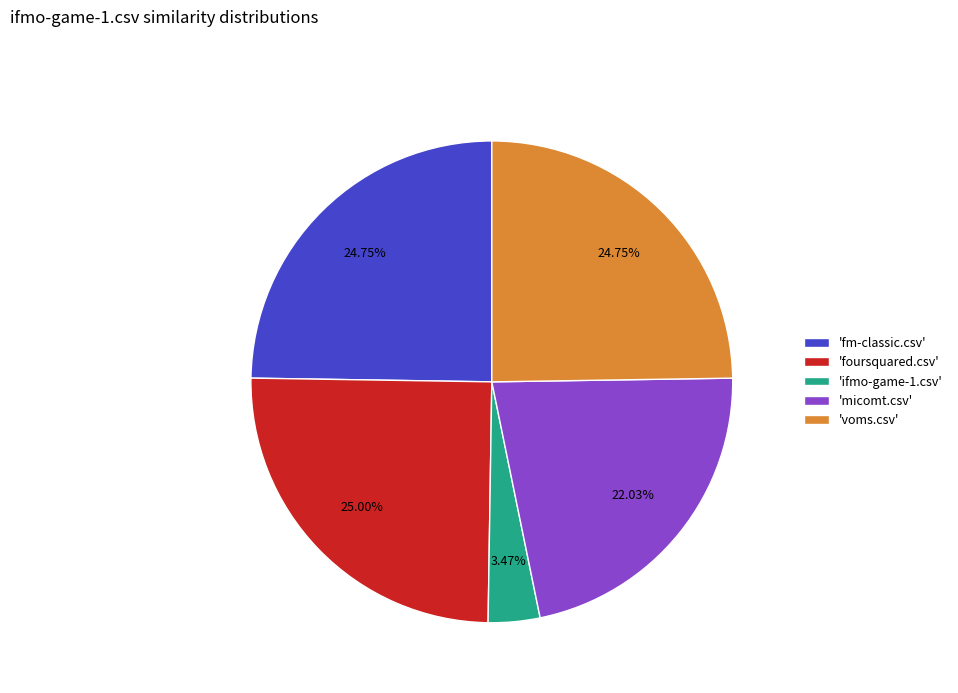

Combined, do 'micomt.csv' and 'voms.csv' account for over 50%?

No